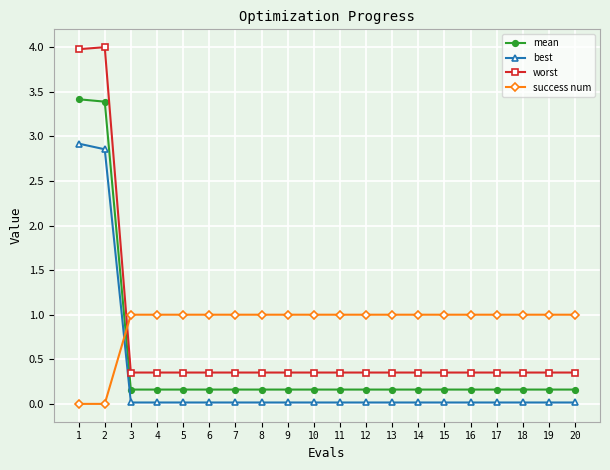

List the series in order of their peak value, highest first.

worst, mean, best, success num